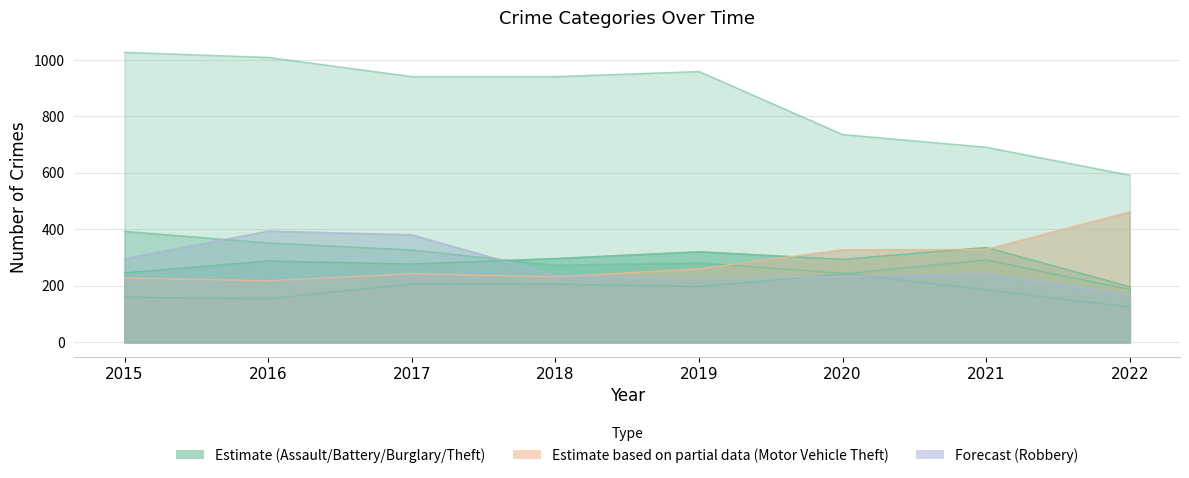

At which category does Theft reach its first local peak?

2019